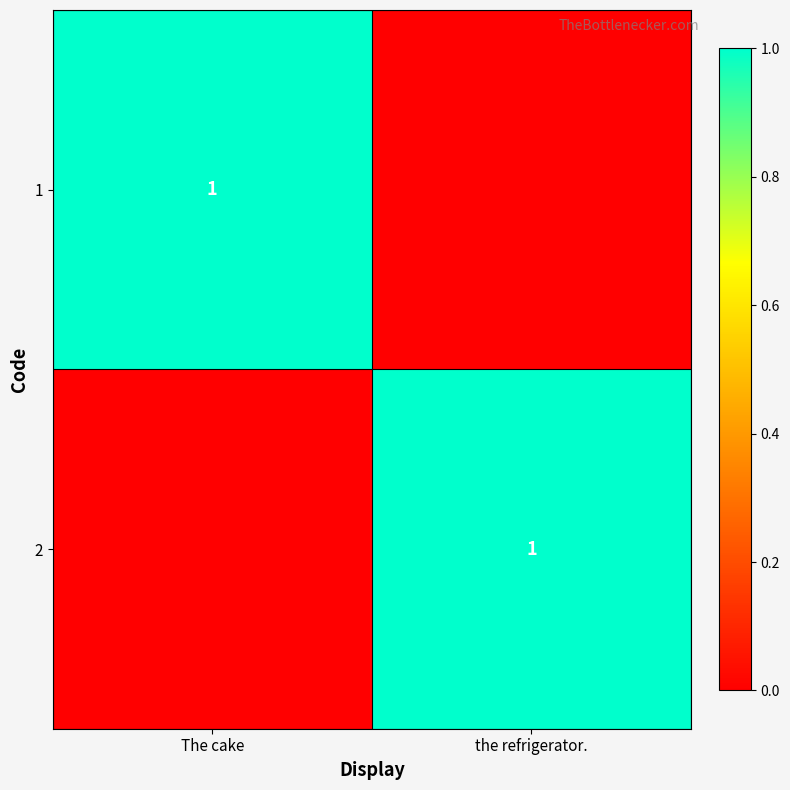

The value of 2 at the refrigerator. is 0. True or false?

False